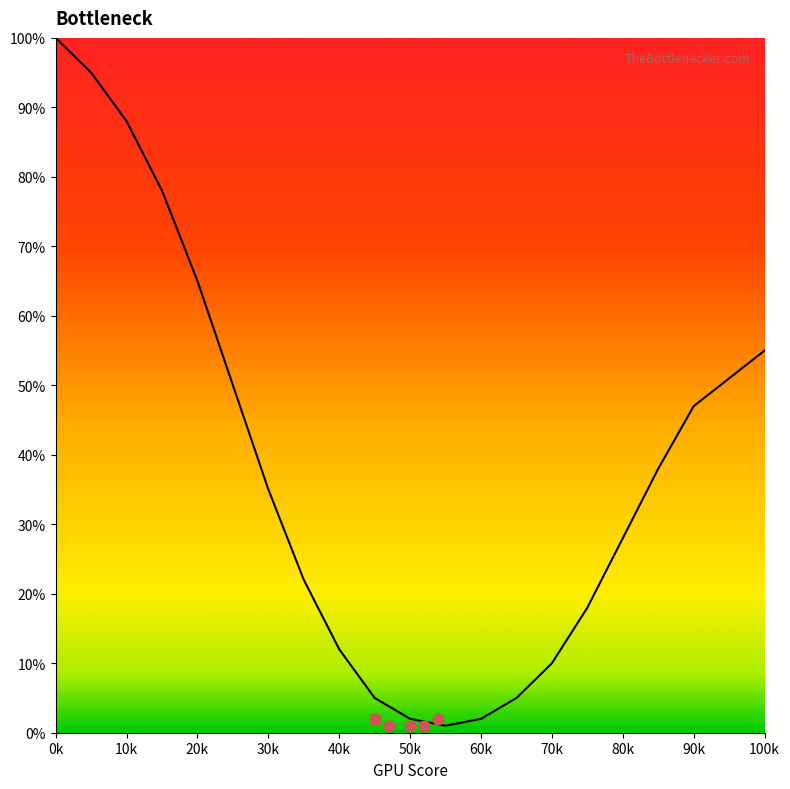

What is the change in value from 5 to 100?

-40